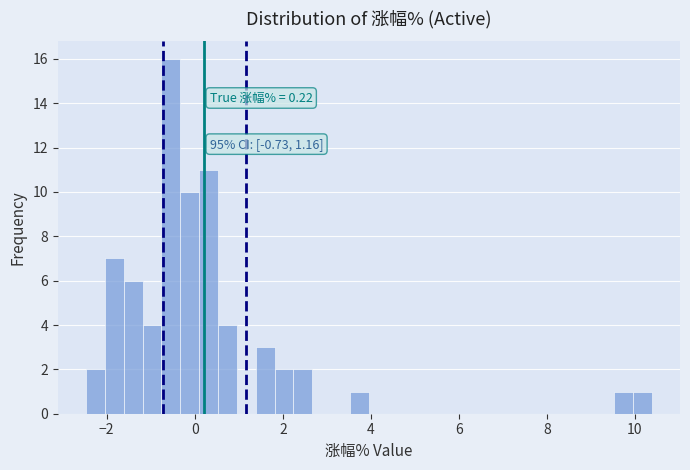

Read against the x-axis, roughly where is the centre of the tallest bar?

-0.6